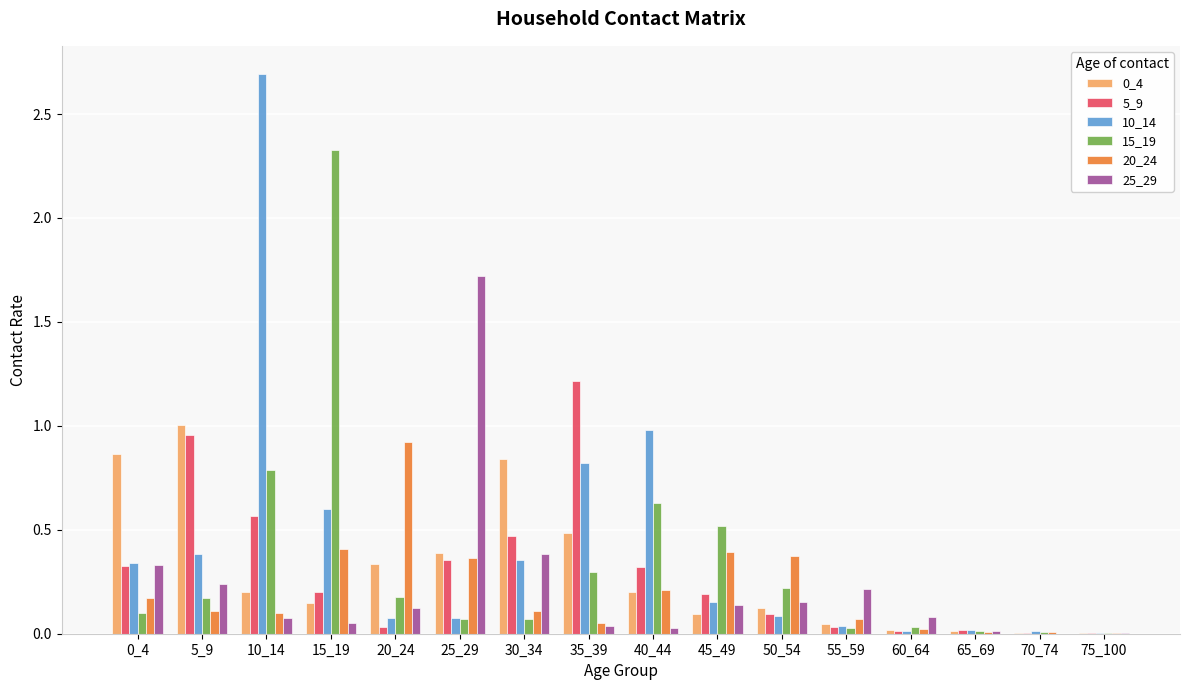

What is the sum of all 5_9 values?

4.8